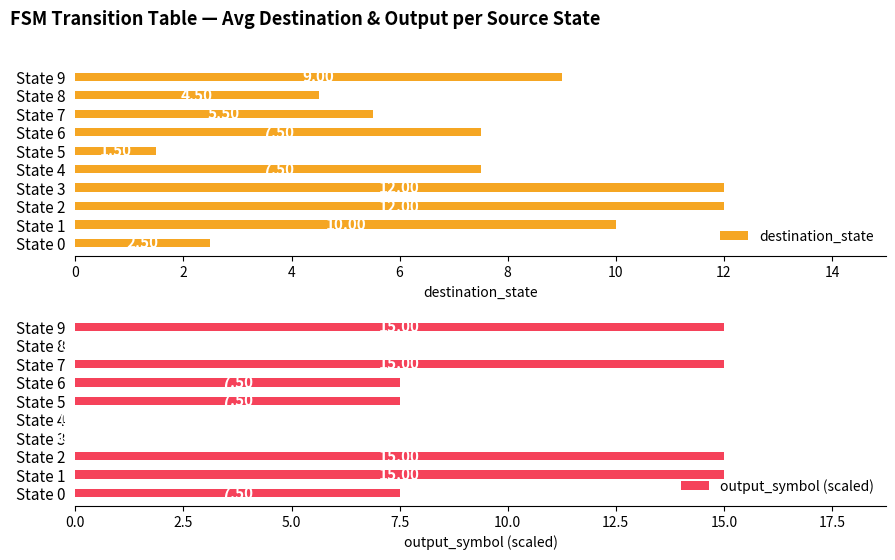

The value of output_symbol (scaled) at State 0 is 1.6. True or false?

False